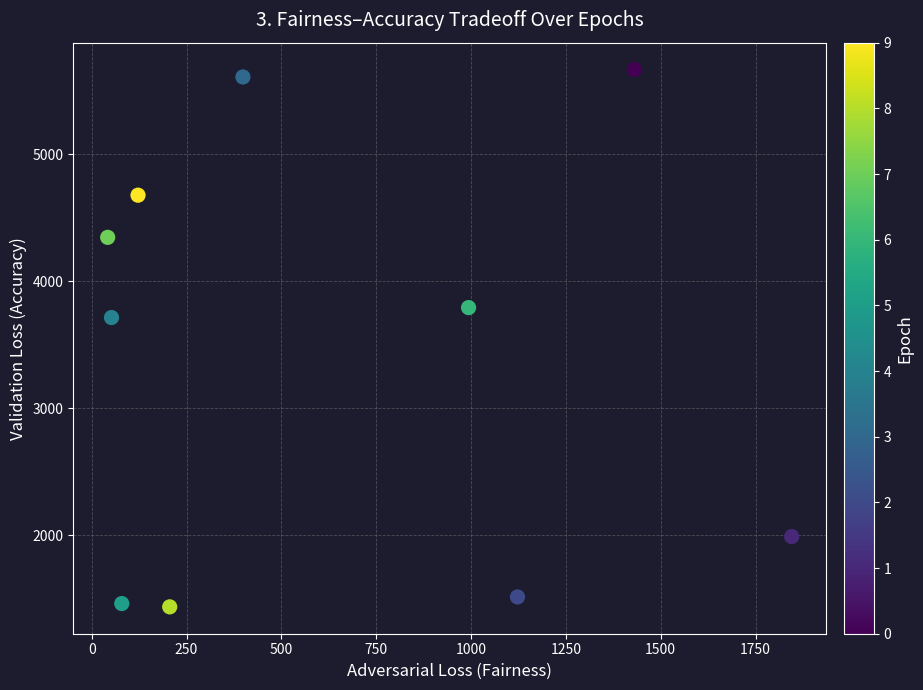

What is the range of Y values (max minus min)?

4229.2